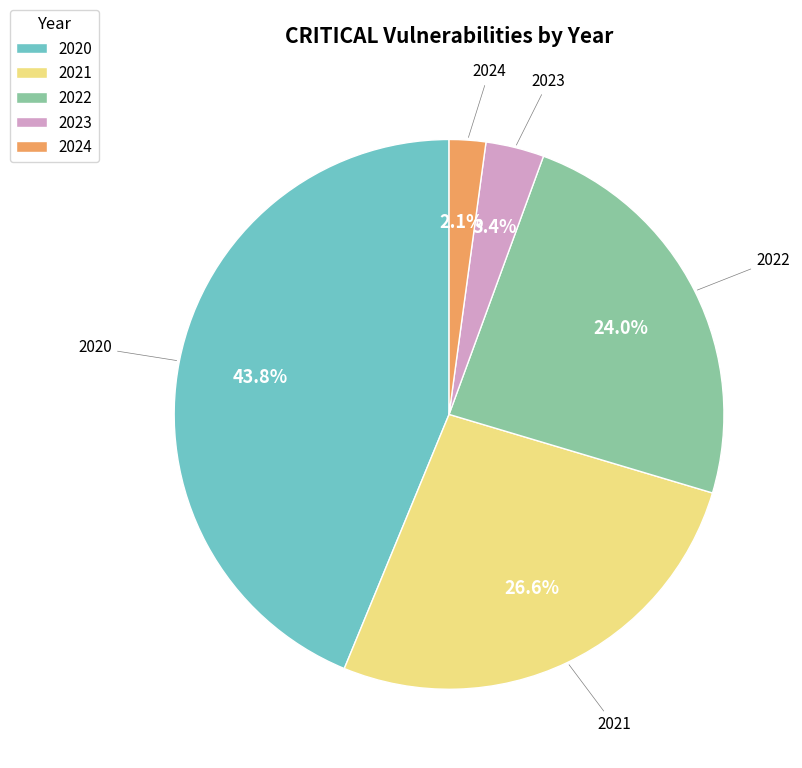

The 2024 slice represents 10% of the pie. True or false?

False